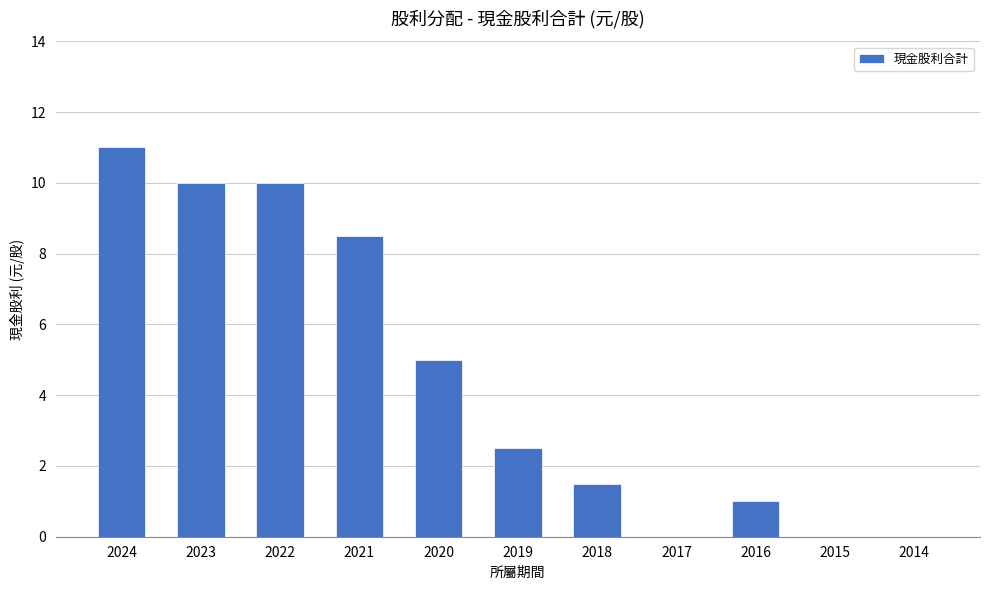

At which label is the value closest to 5?

2020